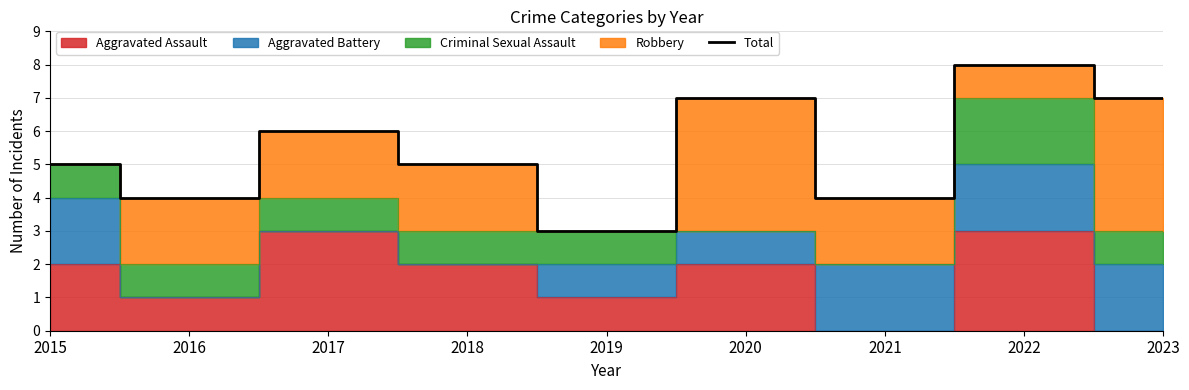

Does the chart have visible grid lines?

Yes